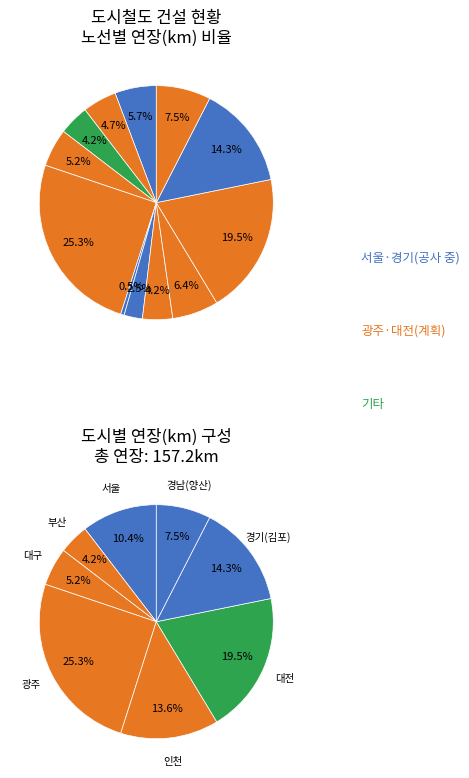

Count the number of slices in the pie.

12